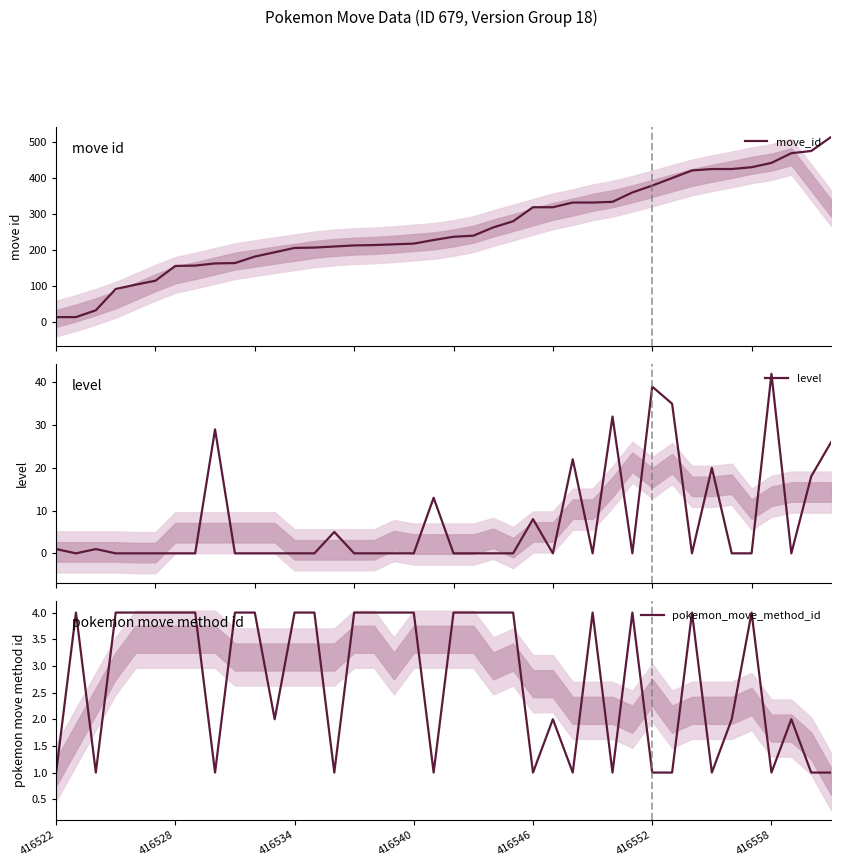

Which series has the widest spread of values?

move_id